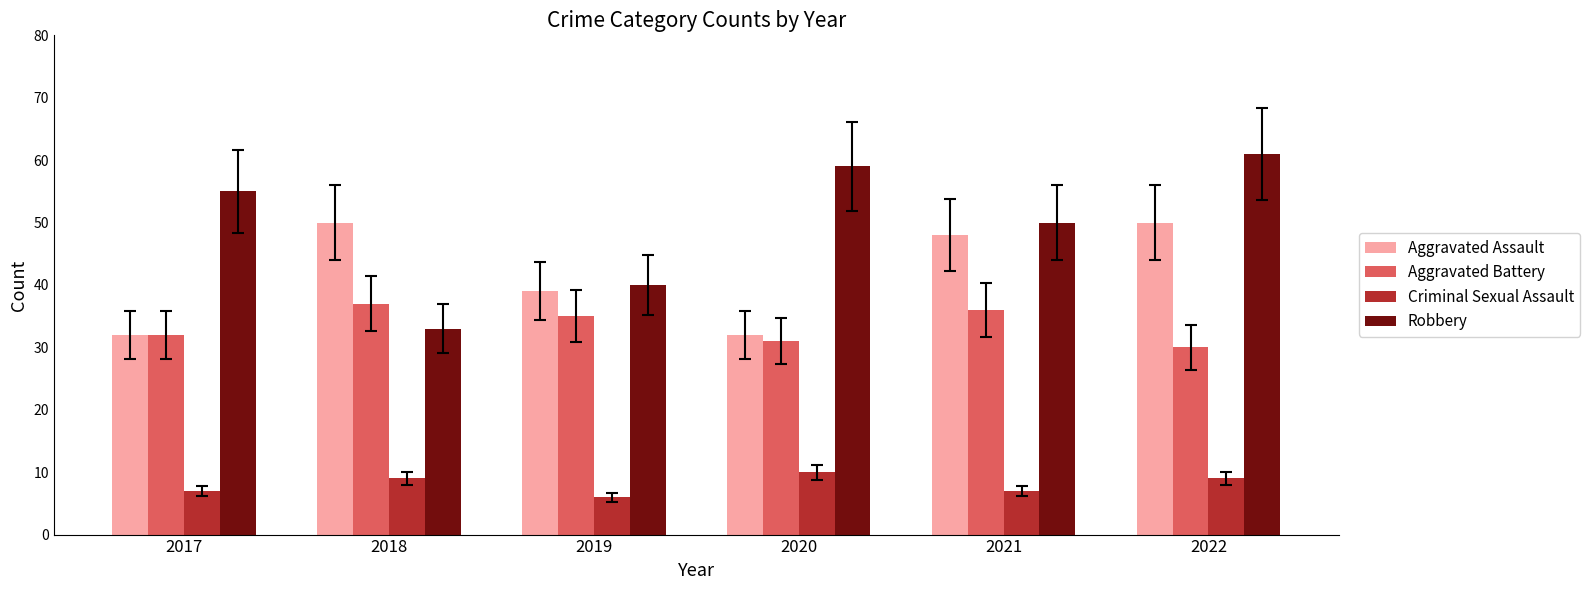

Does the chart contain stacked bars?

No